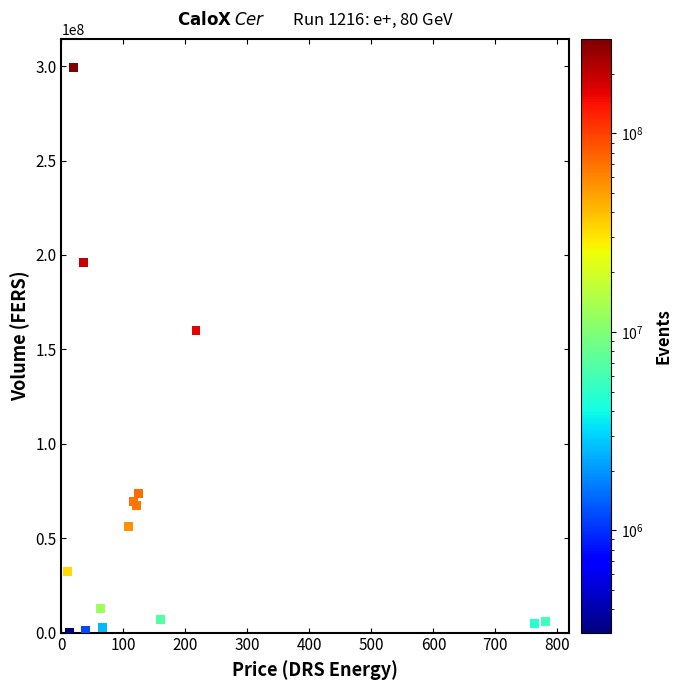

What Y value in the scatter plot is closest to 149875843?

159836491